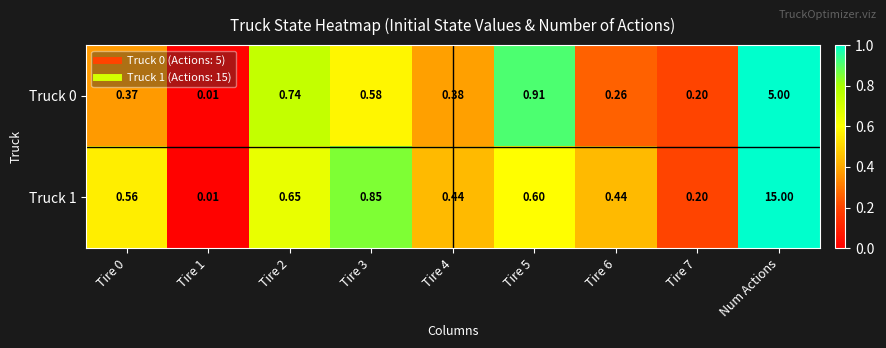

At which category is the sum across all series the highest?

Num Actions